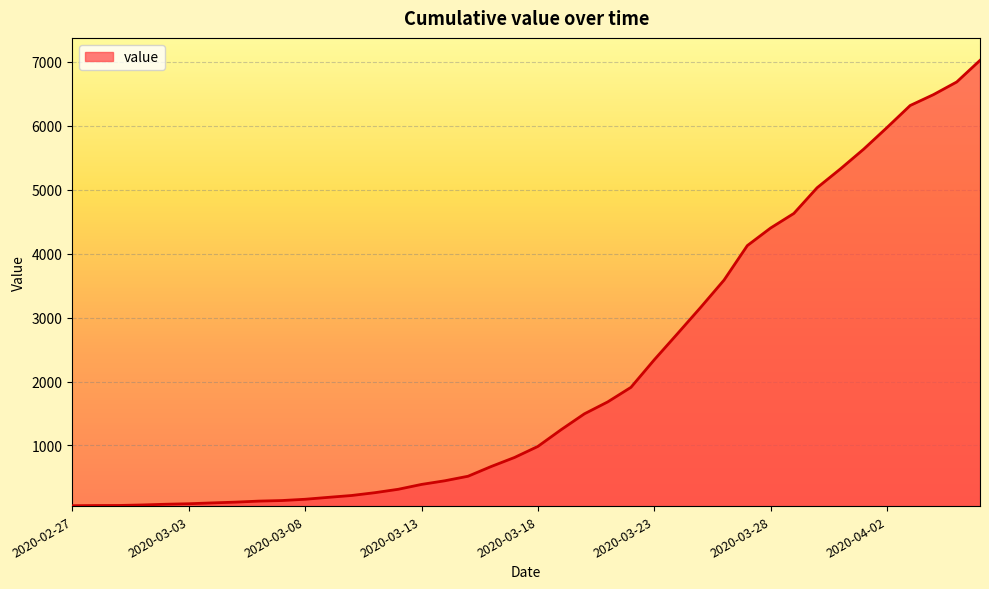

How many lines are shown in the chart?

1